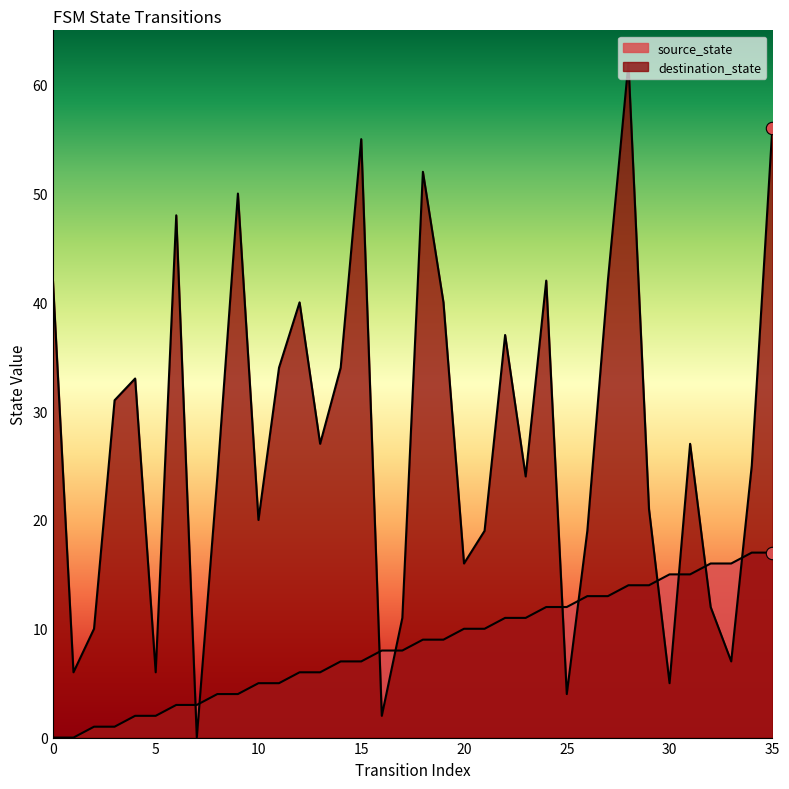

Which series has the largest total across all categories?

destination_state